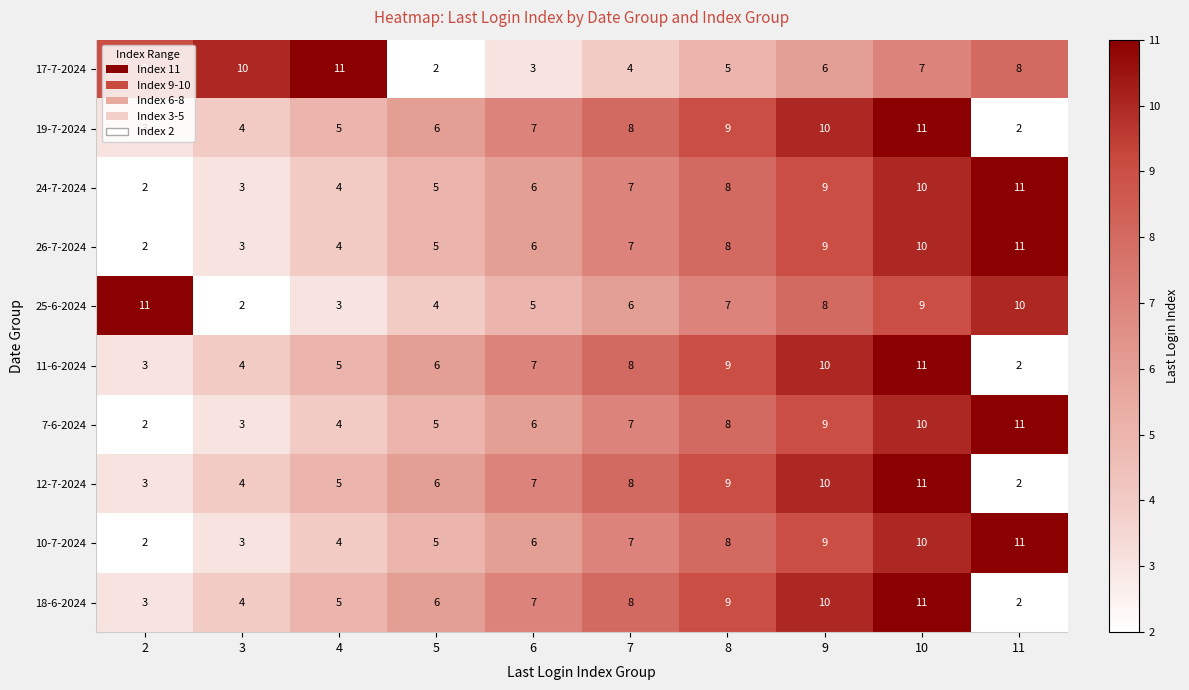

How many distinct data groups are displayed?

10